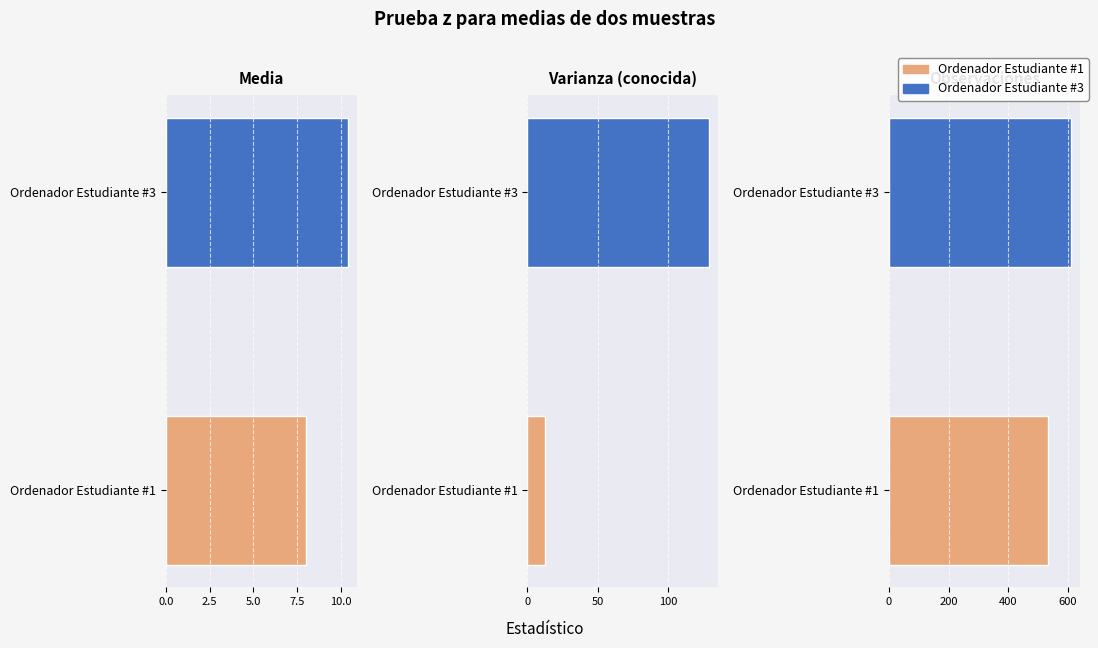

What is the lowest value of the Ordenador Estudiante #3 series?

10.4